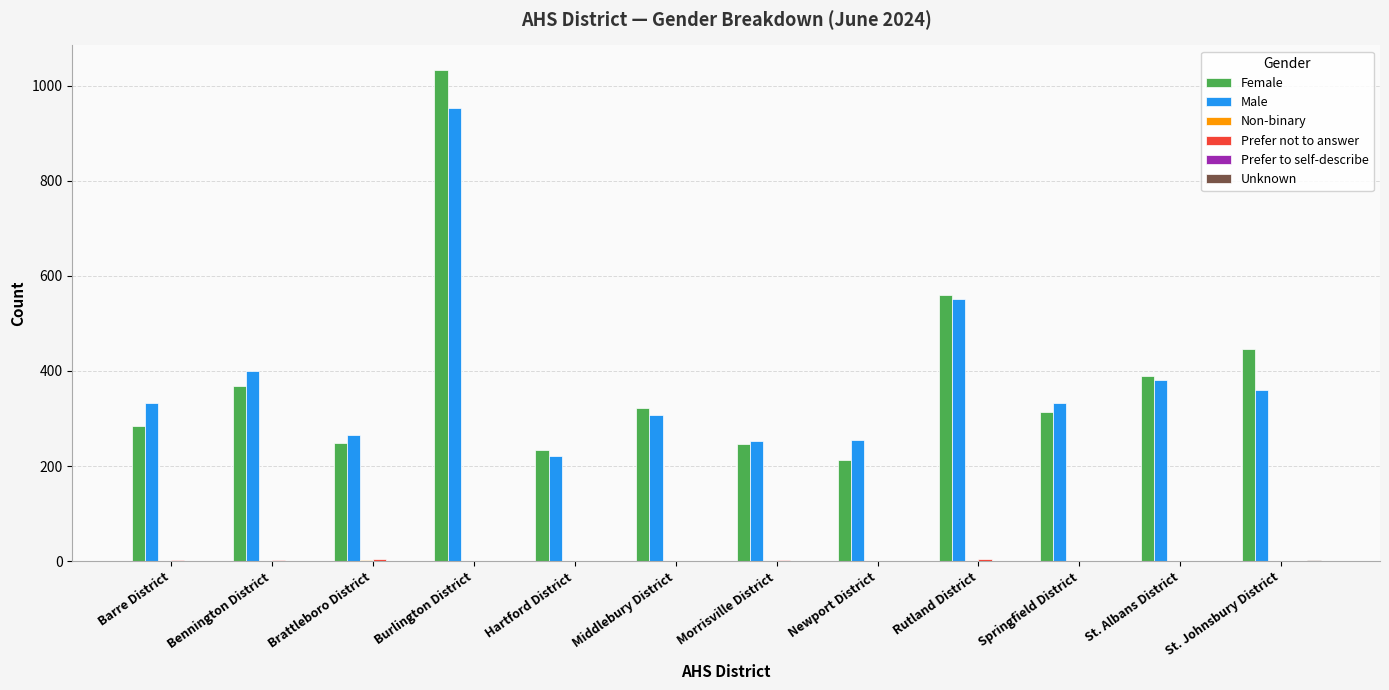

Which label corresponds to the largest value in the chart?

Burlington District